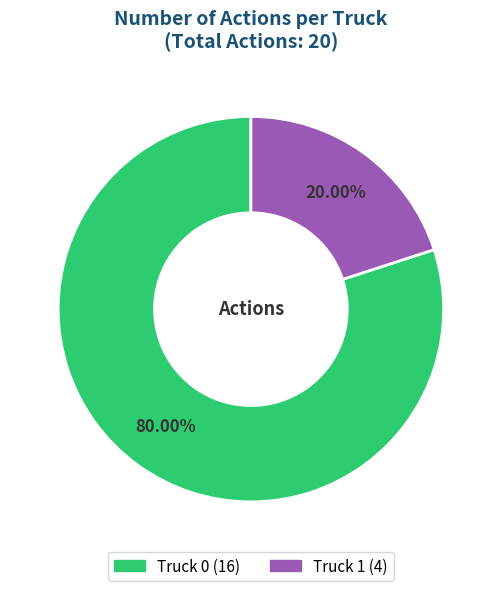

To the nearest percent, what is the average slice percentage?

50%